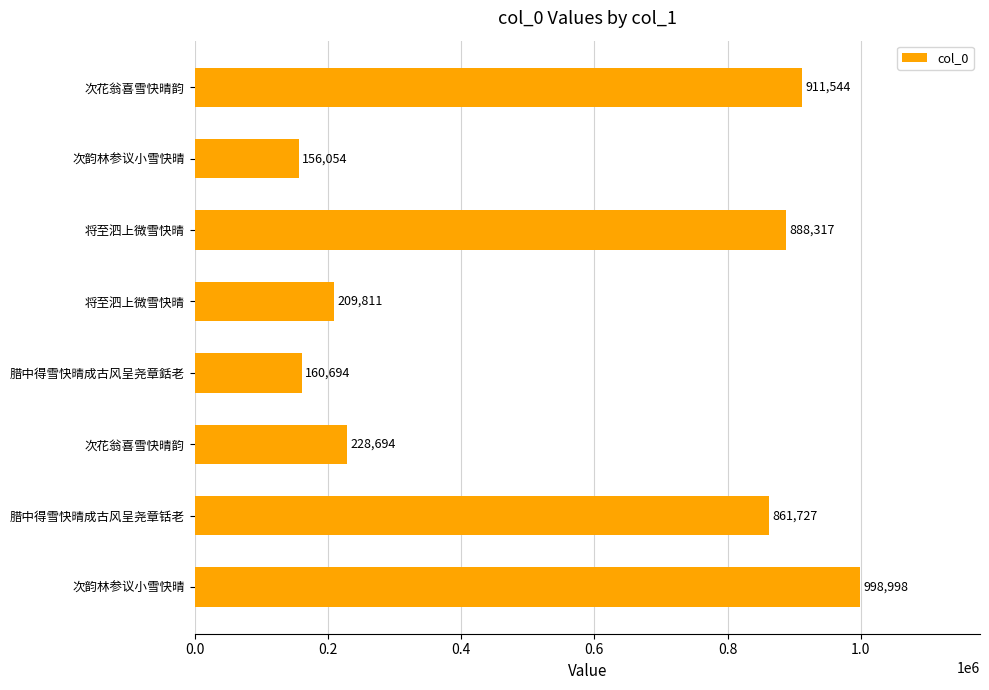

What is the average value?

551980